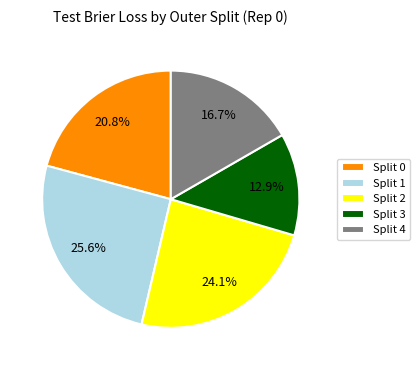

Do Split 3 and Split 2 together represent more than half of the pie?

No